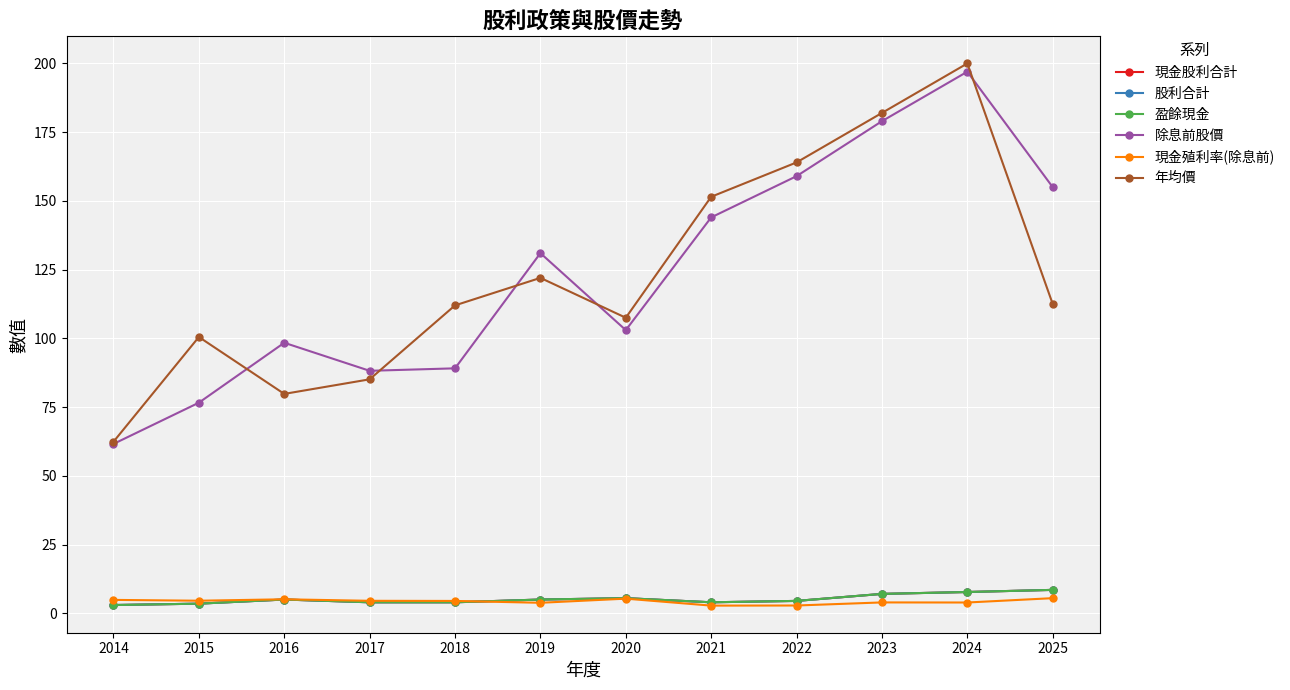

Rank the series by their maximum value, from highest to lowest.

年均價, 除息前股價, 現金股利合計, 股利合計, 盈餘現金, 現金殖利率(除息前)